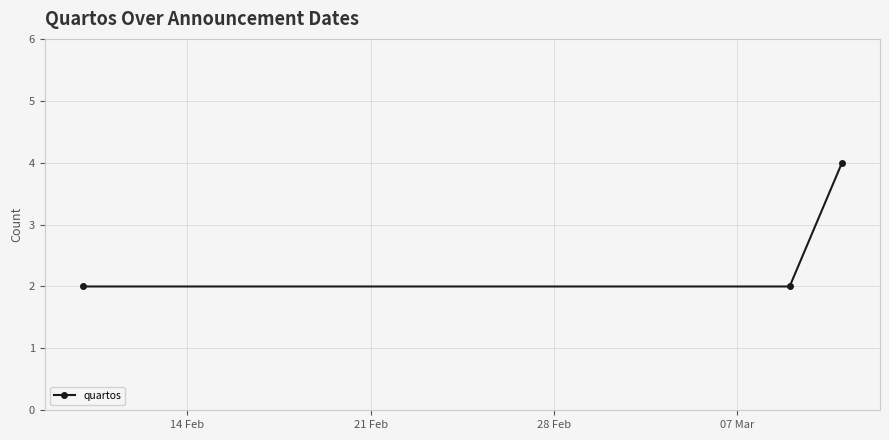

What is the value of the 3rd point from the left?

4